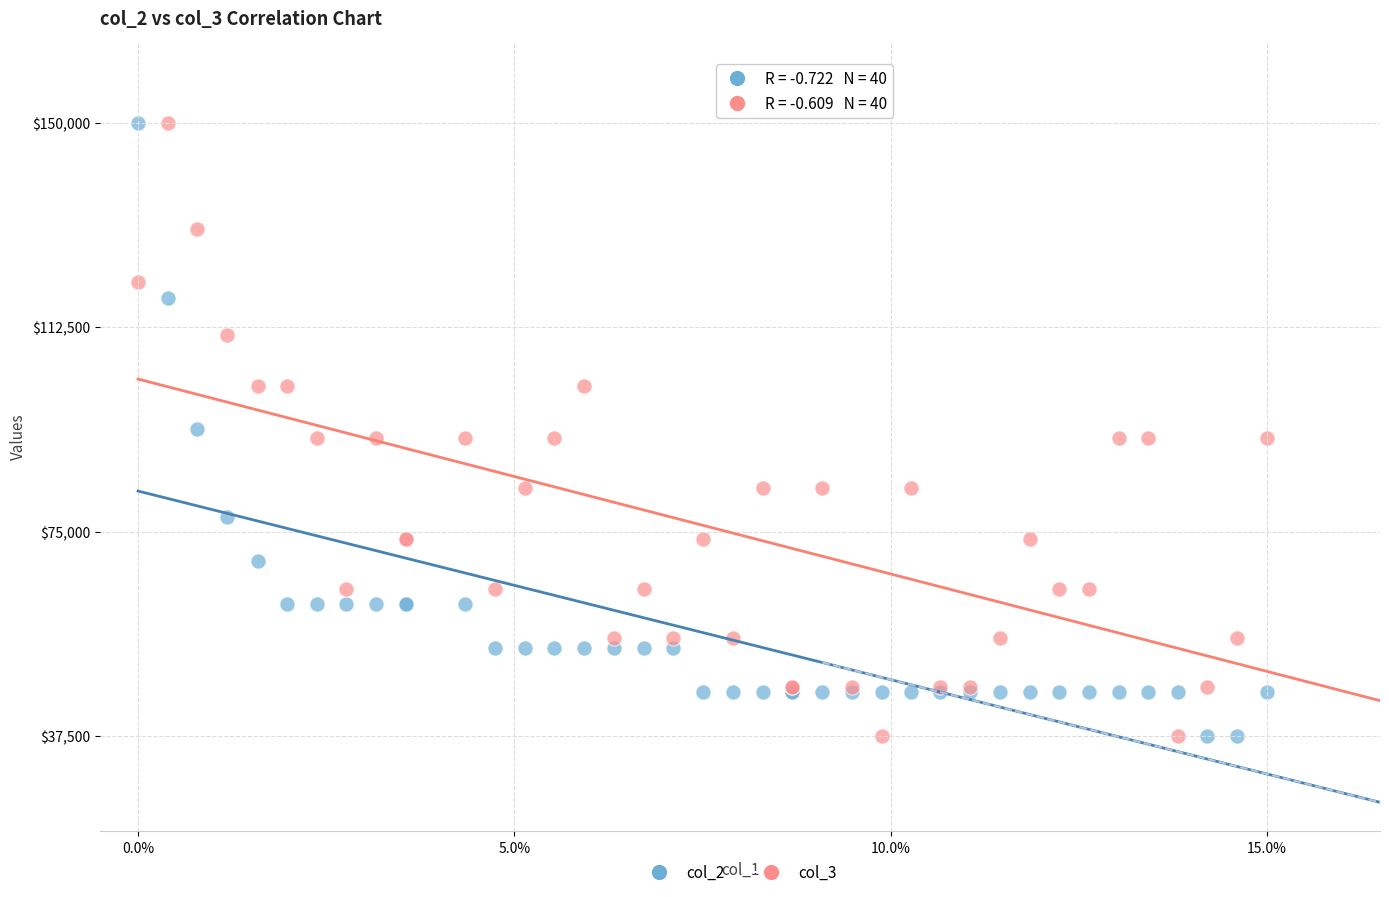

What are all the series names shown in the legend?

col_2, col_3